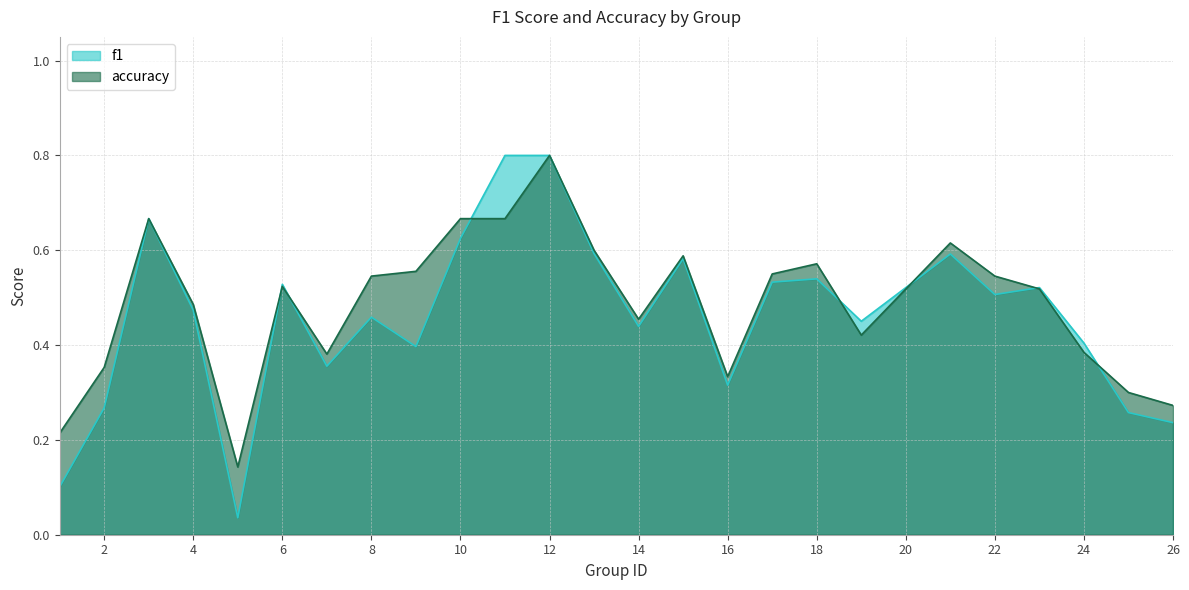

What is the maximum value for accuracy?

0.8